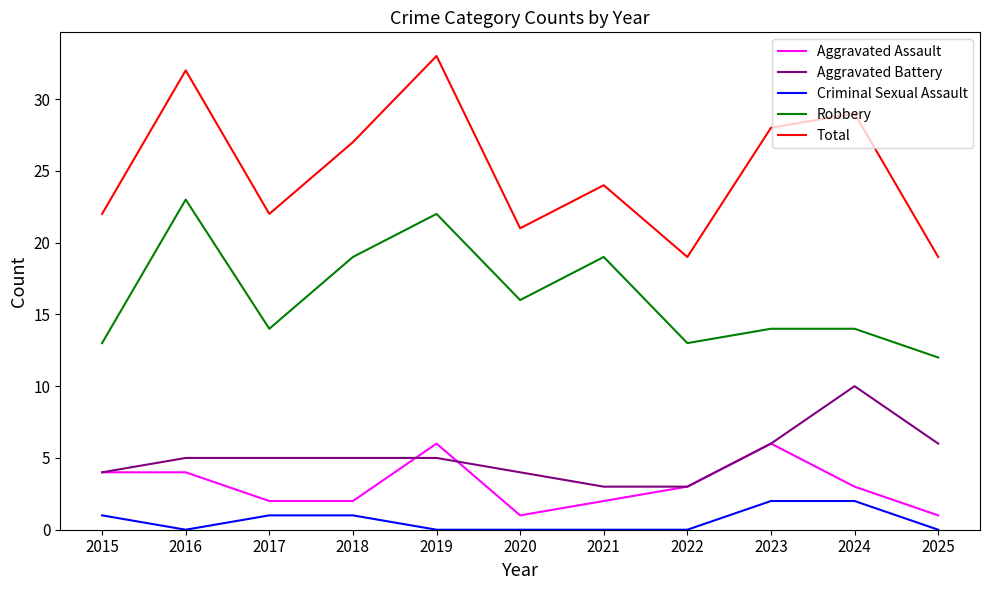

Which series has the widest spread of values?

Total